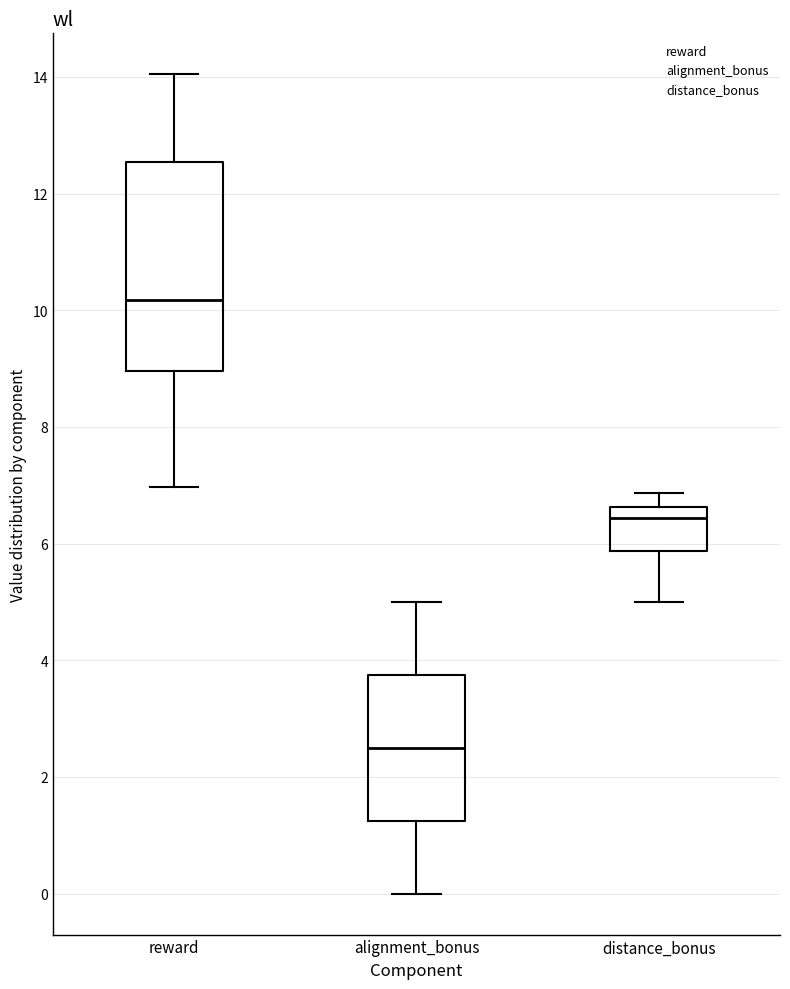

Where is the lower edge of the box for distance_bonus on the y-axis? The values are not printed on the chart, so give them approximately, as read against the axis.

5.8